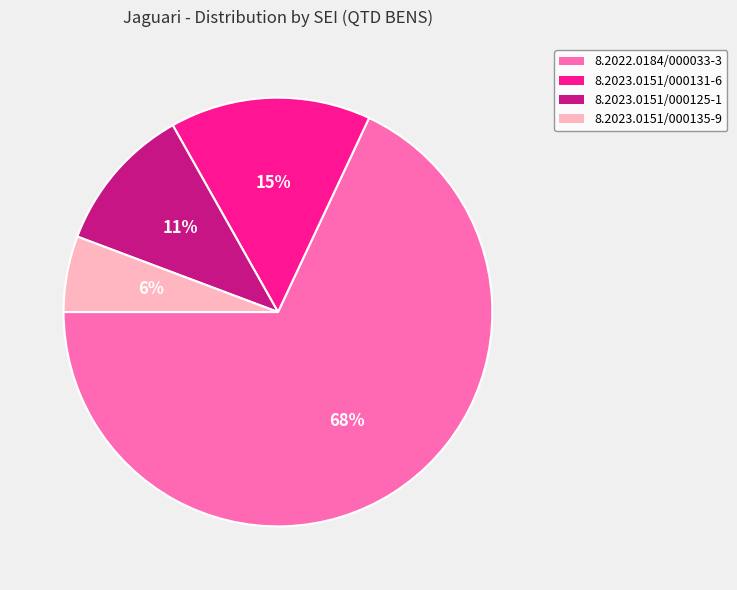

How many segments does this pie chart have?

4